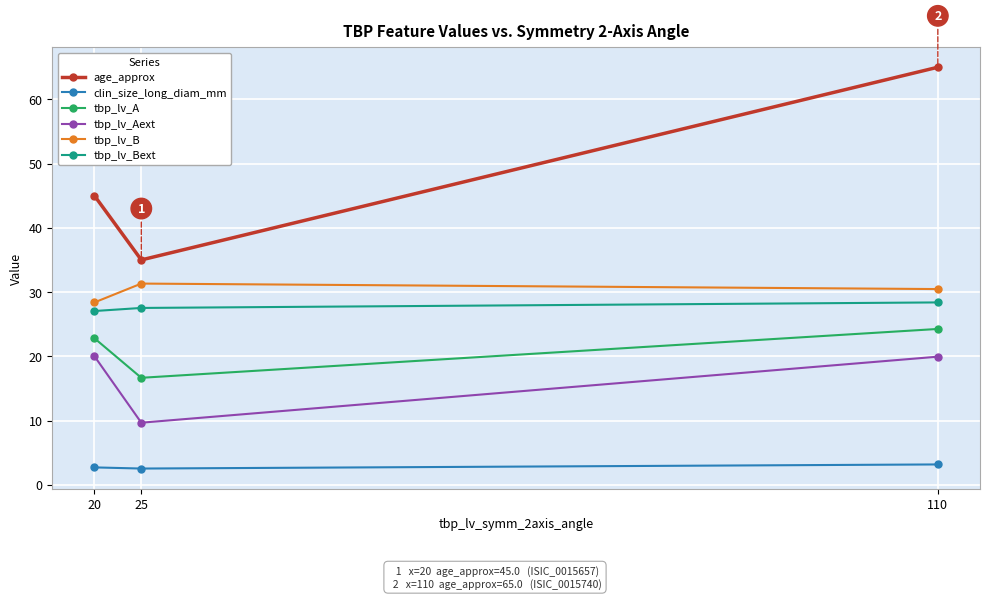

What is the value of the clin_size_long_diam_mm point at the 3rd from the left?

3.2